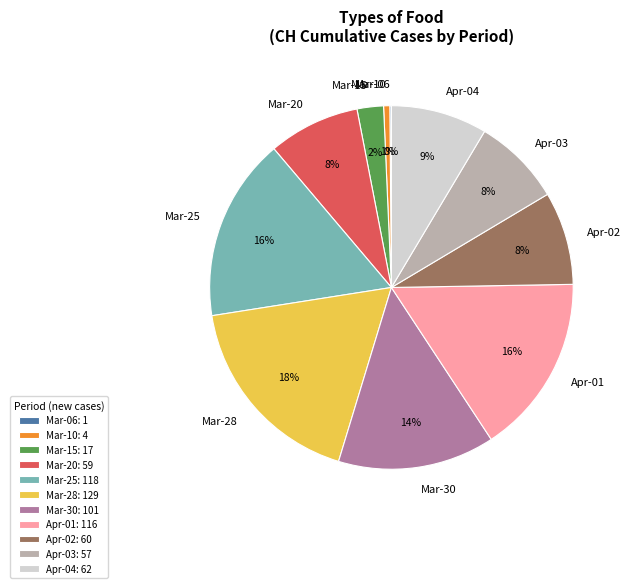

Does Mar-25 account for over 50% of the chart?

No